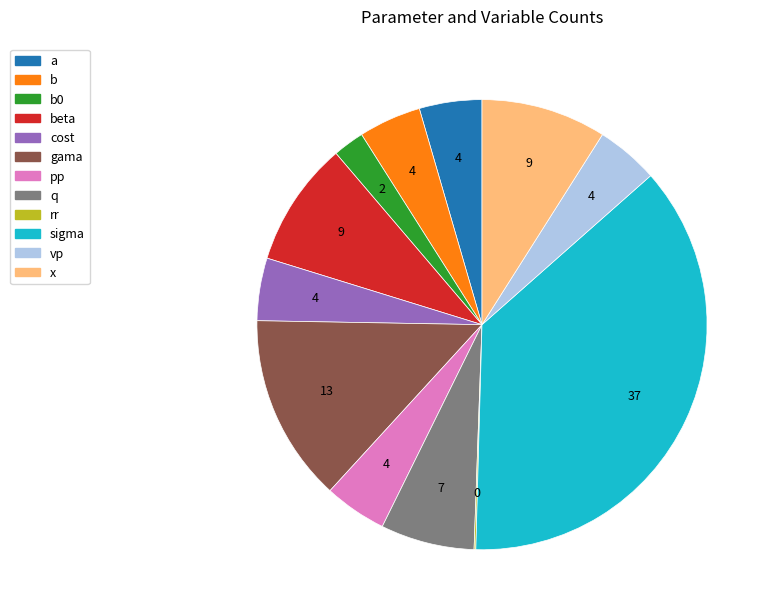

Is there a majority slice in this chart?

No